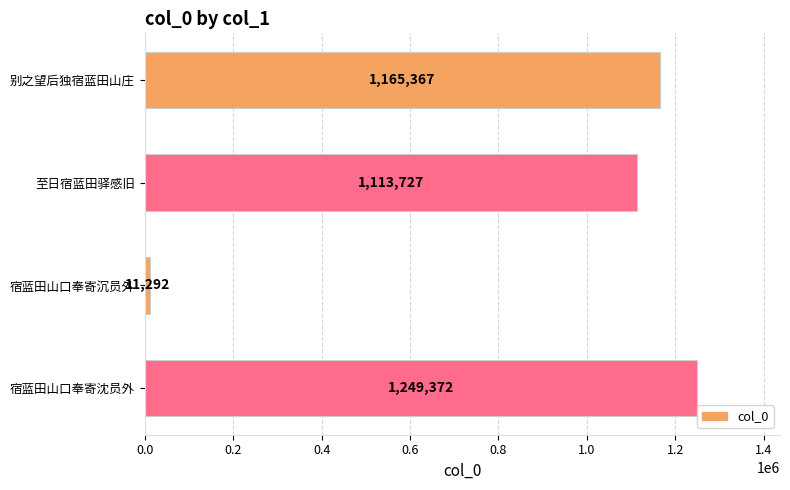

True or false: the data shows 1249372 at 宿蓝田山口奉寄沈员外.

True